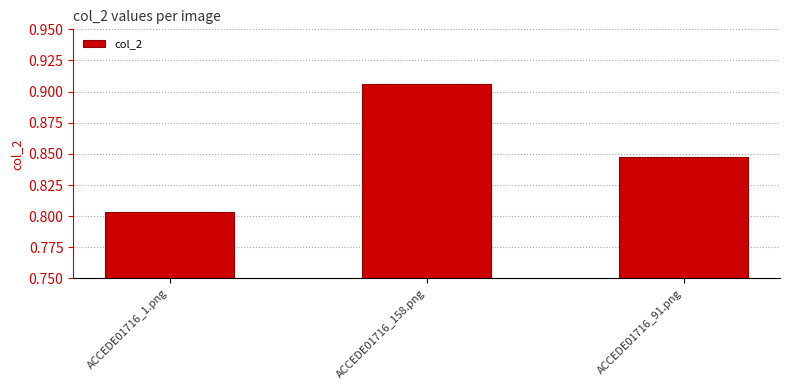

True or false: the data shows 1.1 at ACCEDE01716_1.png.

False